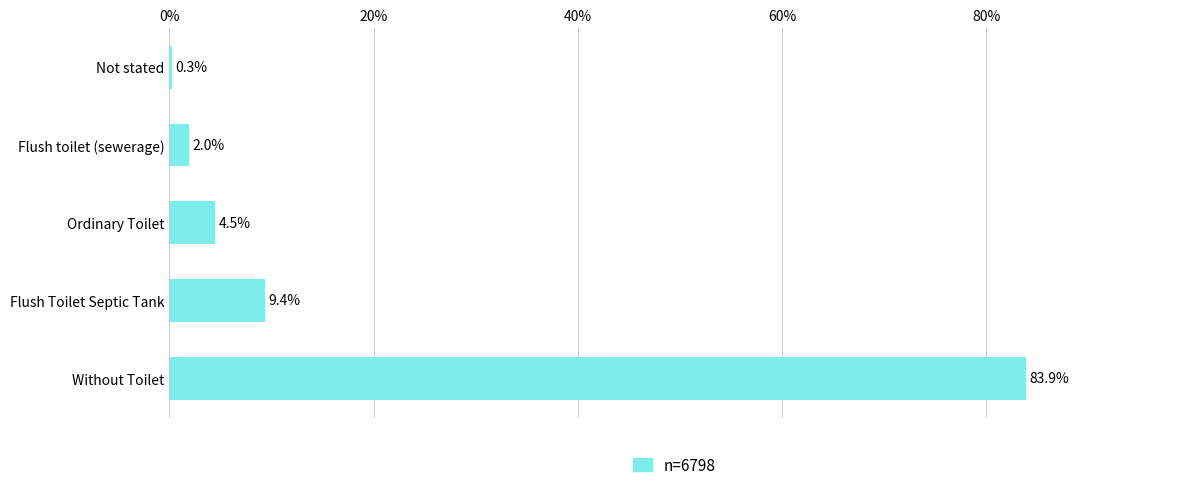

Reading top to bottom, extract all data points from this chart.

Not stated=0.3	Flush toilet (sewerage)=2.0	Ordinary Toilet=4.5	Flush Toilet Septic Tank=9.4	Without Toilet=83.9